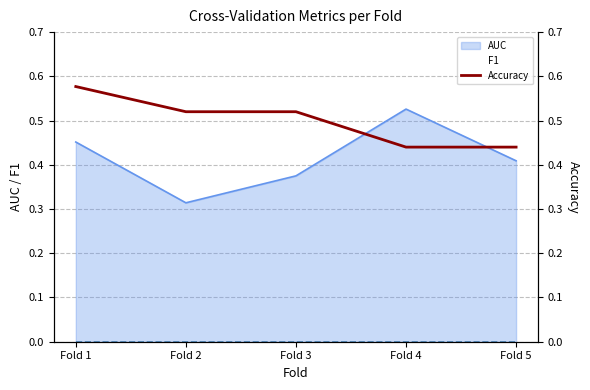

Reading left to right, what are all the values shown in this chart?

0.6	0.5	0.5	0.4	0.4